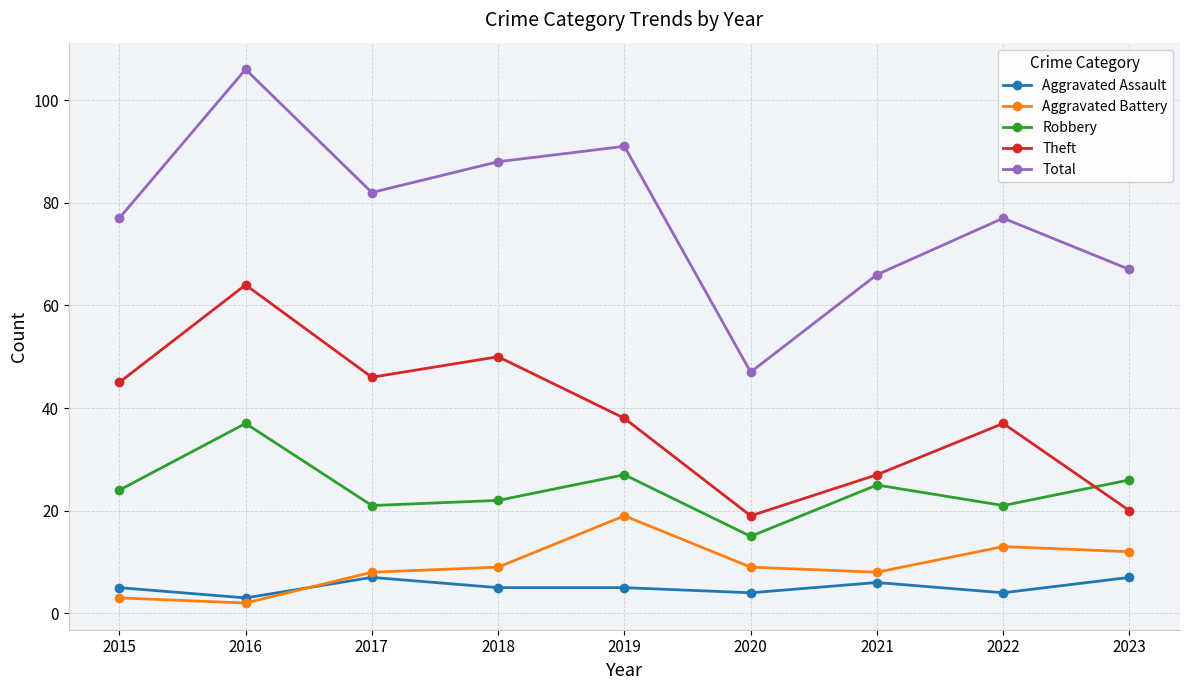

List the series in order of their peak value, highest first.

Total, Theft, Robbery, Aggravated Battery, Aggravated Assault